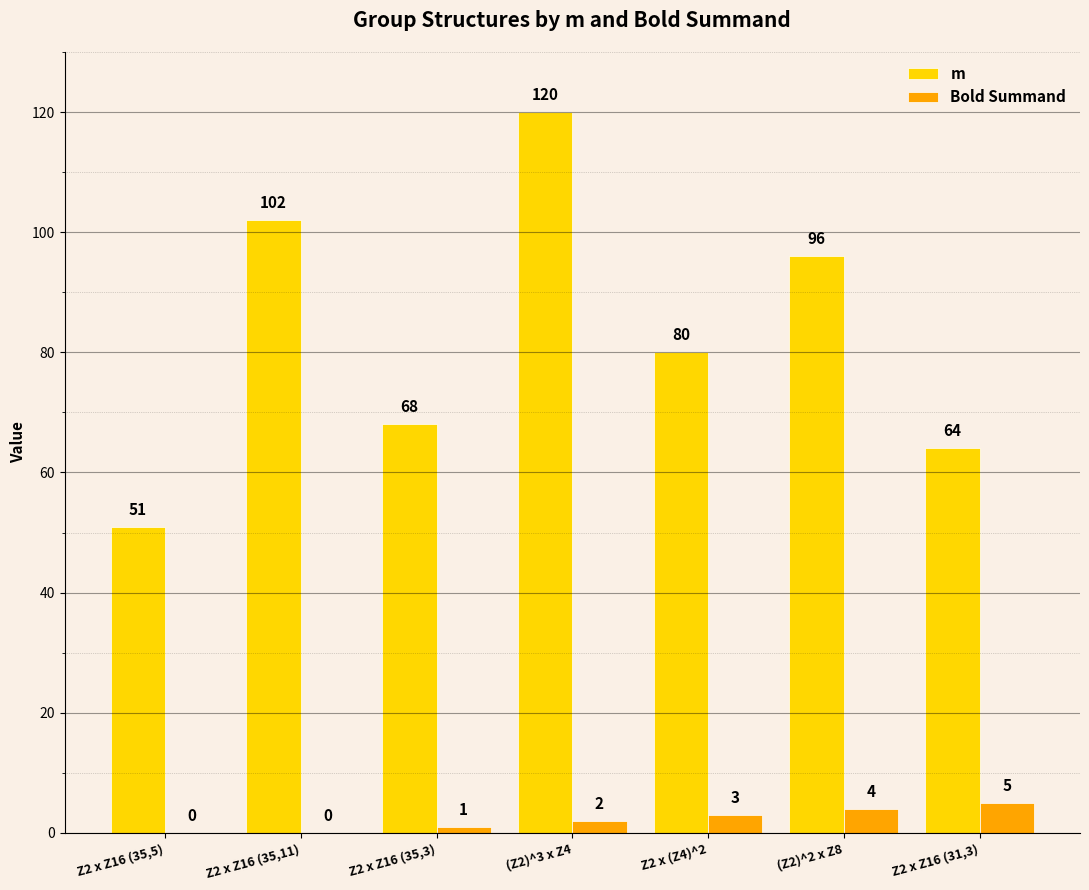

What is the highest value of the Bold Summand series?

5